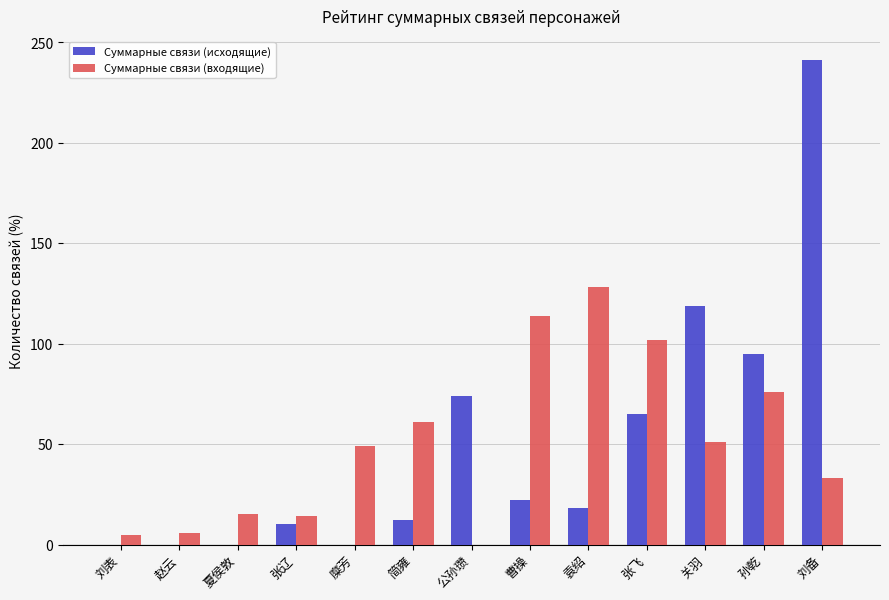

What is the sum of the Суммарные связи (входящие) values at 张辽 and 夏侯敦?

29